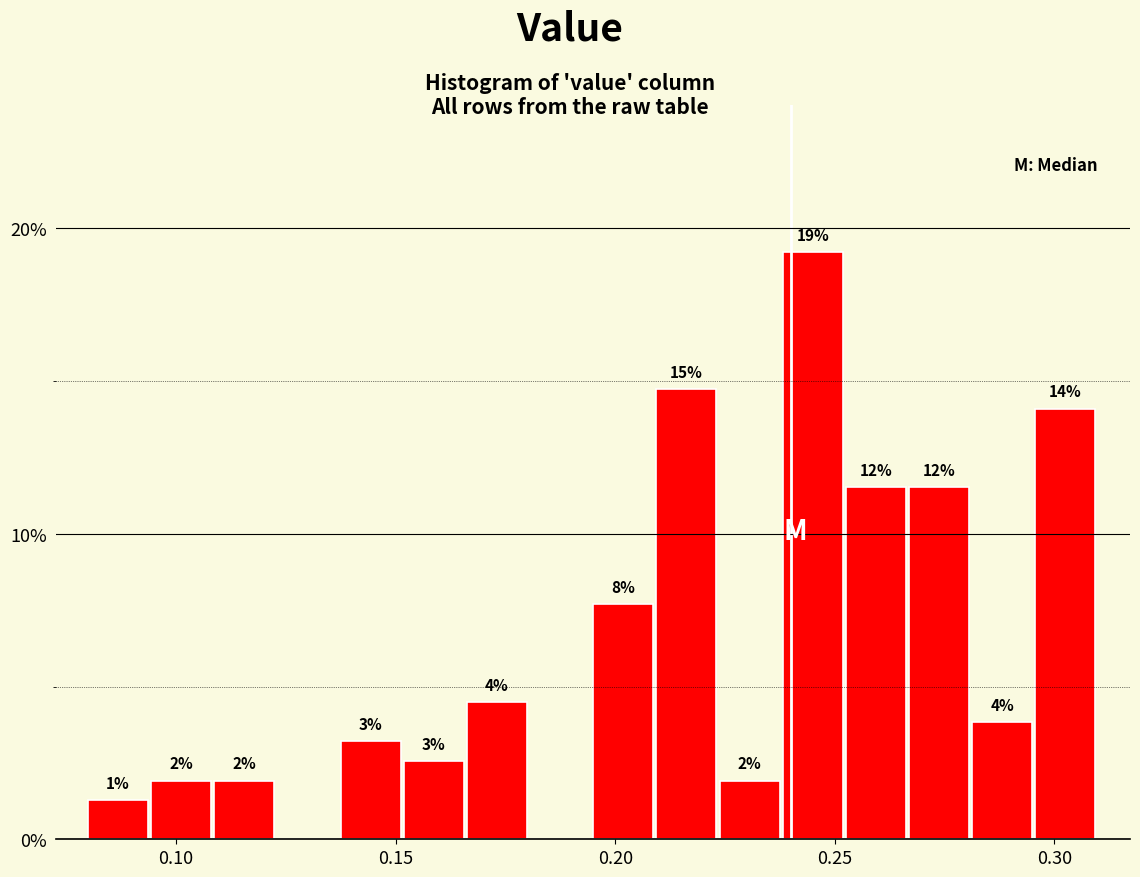

Read against the x-axis, roughly where is the centre of the tallest bar?

0.245